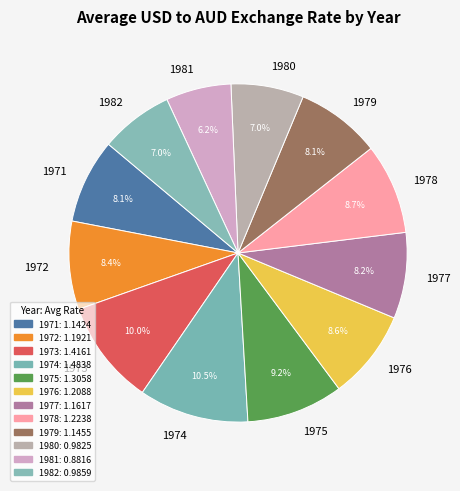

How many segments does this pie chart have?

12